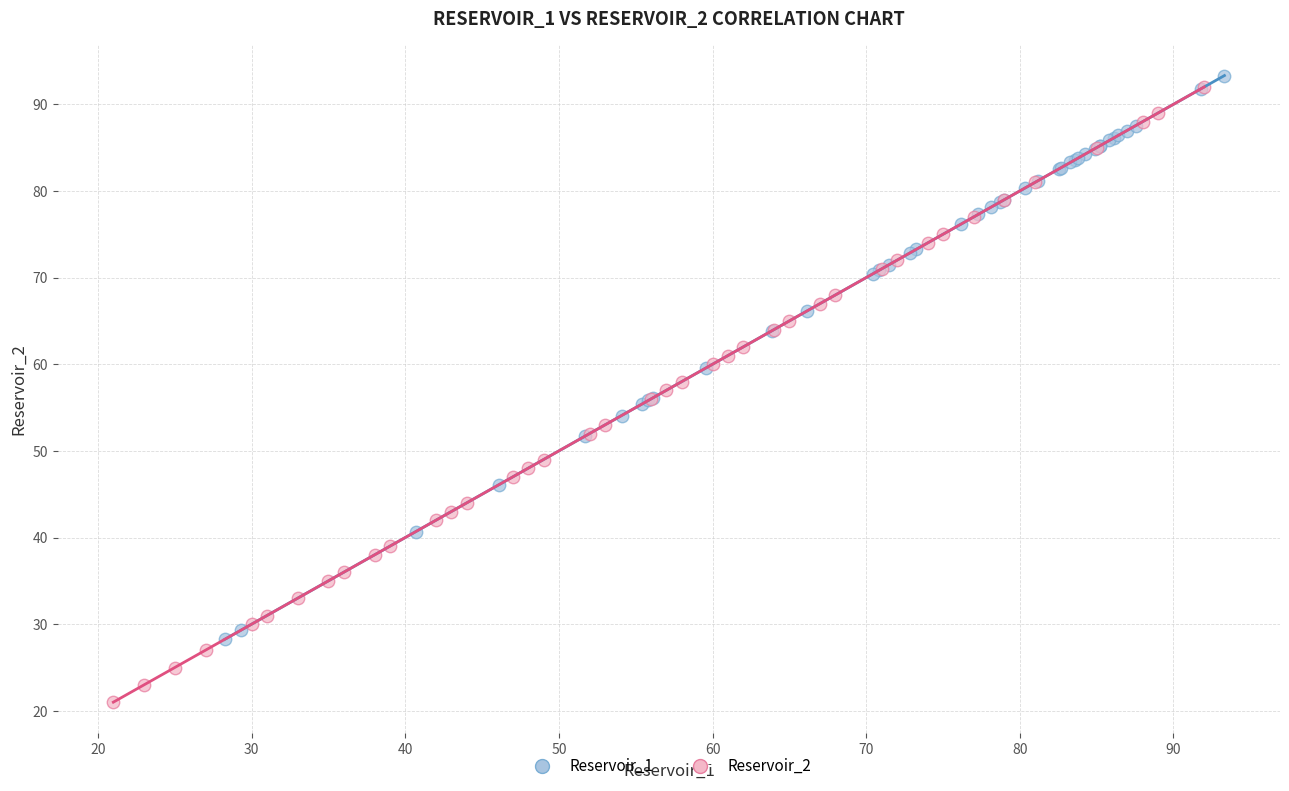

Which series contains the lowest Y value?

Reservoir_2